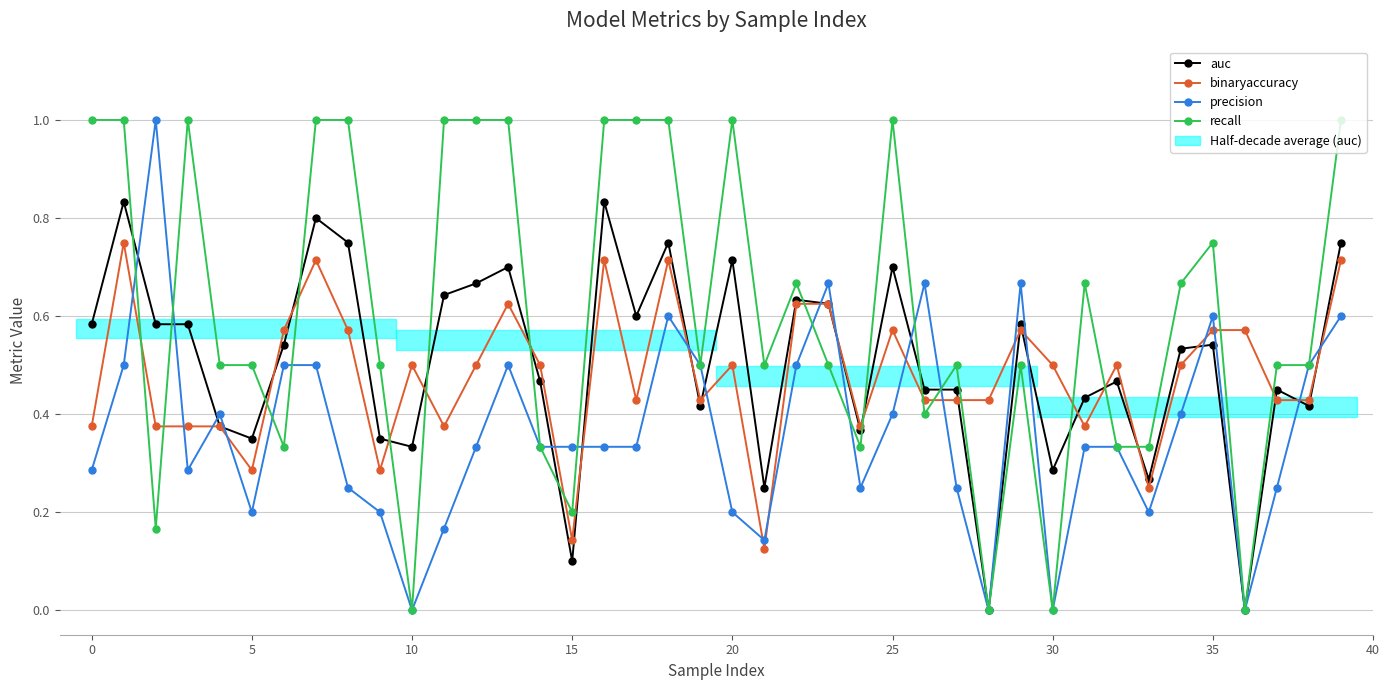

Reading left to right, transcribe all the data shown in this chart.

auc: 0.6	0.8	0.6	0.6	0.4	0.3	0.5	0.8	0.8	0.3	0.3	0.6	0.7	0.7	0.5	0.1	0.8	0.6	0.8	0.4	0.7	0.2	0.6	0.6	0.4	0.7	0.5	0.5	0.0	0.6	0.3	0.4	0.5	0.3	0.5	0.5	0.0	0.5	0.4	0.8
binaryaccuracy: 0.4	0.8	0.4	0.4	0.4	0.3	0.6	0.7	0.6	0.3	0.5	0.4	0.5	0.6	0.5	0.1	0.7	0.4	0.7	0.4	0.5	0.1	0.6	0.6	0.4	0.6	0.4	0.4	0.4	0.6	0.5	0.4	0.5	0.2	0.5	0.6	0.6	0.4	0.4	0.7
precision: 0.3	0.5	1.0	0.3	0.4	0.2	0.5	0.5	0.2	0.2	0.0	0.2	0.3	0.5	0.3	0.3	0.3	0.3	0.6	0.5	0.2	0.1	0.5	0.7	0.2	0.4	0.7	0.2	0.0	0.7	0.0	0.3	0.3	0.2	0.4	0.6	0.0	0.2	0.5	0.6
recall: 1.0	1.0	0.2	1.0	0.5	0.5	0.3	1.0	1.0	0.5	0.0	1.0	1.0	1.0	0.3	0.2	1.0	1.0	1.0	0.5	1.0	0.5	0.7	0.5	0.3	1.0	0.4	0.5	0.0	0.5	0.0	0.7	0.3	0.3	0.7	0.8	0.0	0.5	0.5	1.0